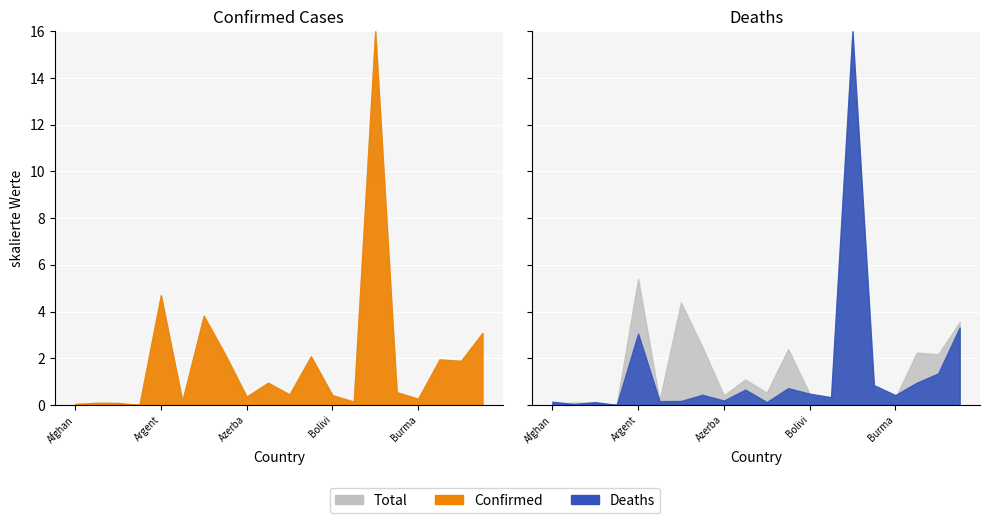

How many lines are shown in the chart?

3